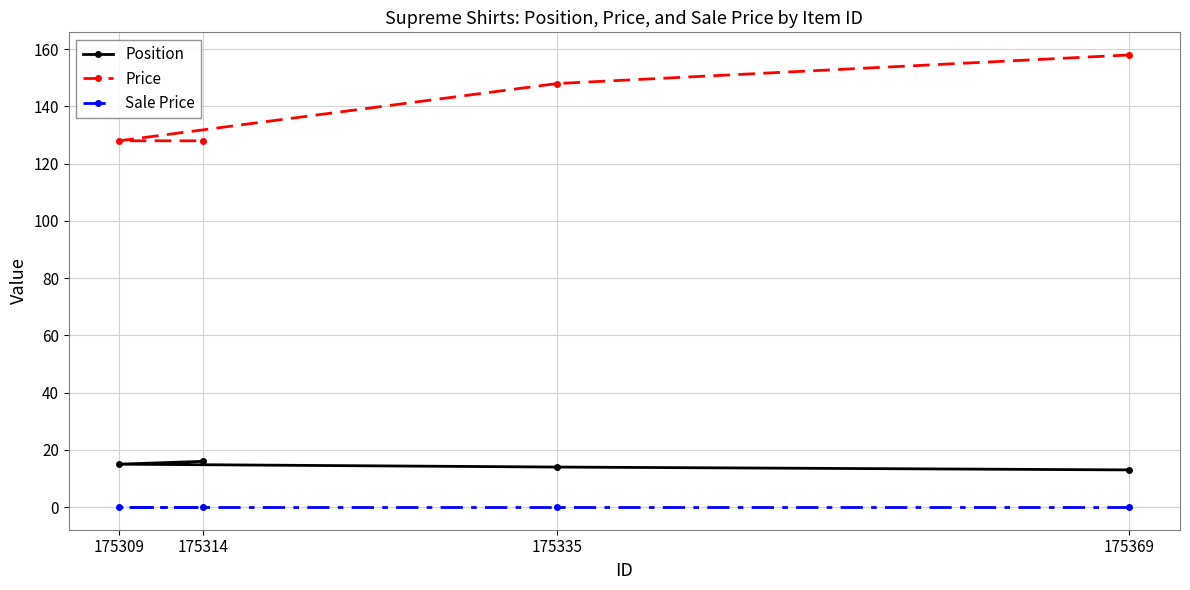

What is the value of the Position point at the 3rd from the left?

14